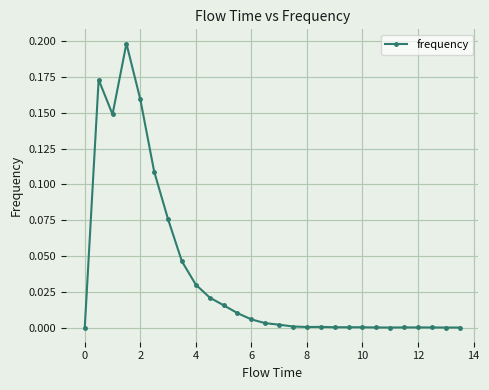

True or false: the data has more than 2 interior local peaks.

True